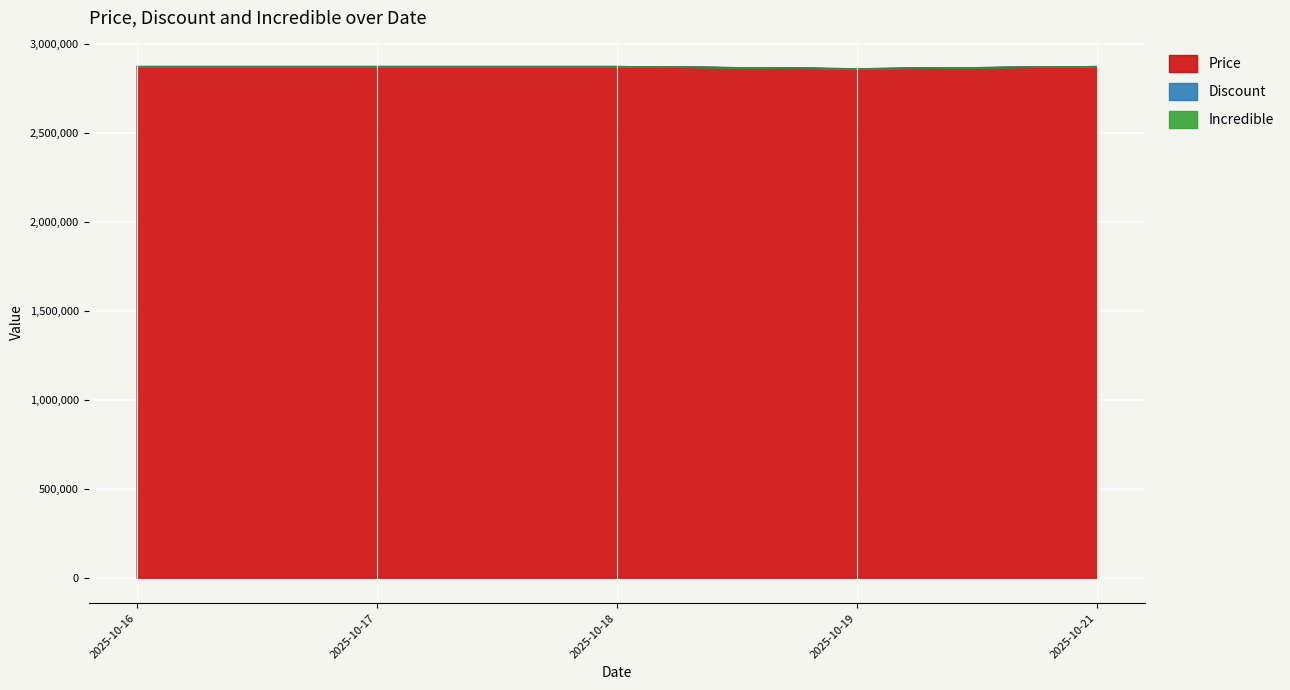

Which series changed the most between 2025-10-16 and 2025-10-18?

Price